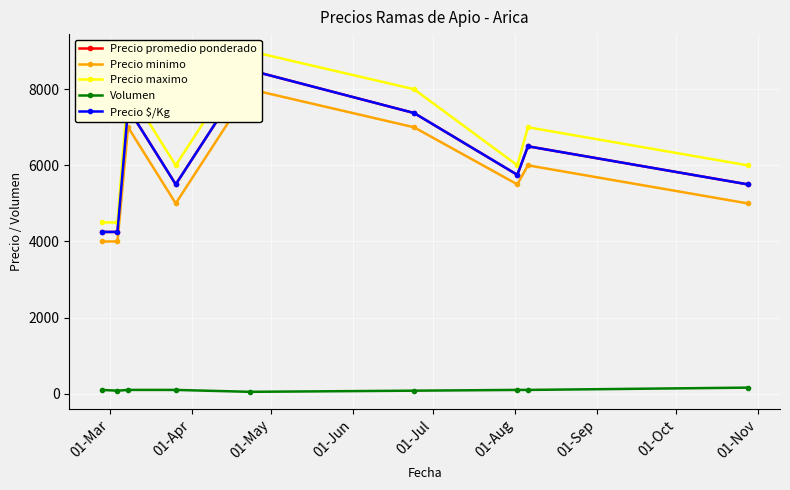

At how many categories does at least one series exceed 7692?

3